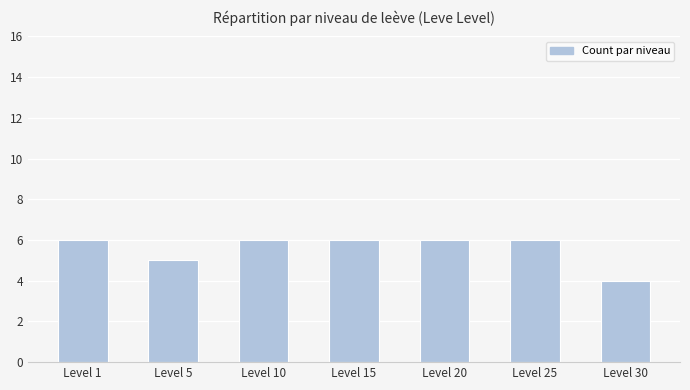

Is it true that the value at Level 1 is 6?

True